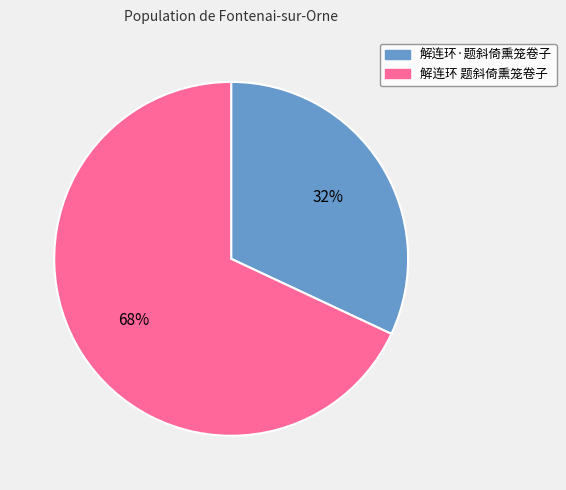

Which slice is the largest?

解连环 题斜倚熏笼卷子